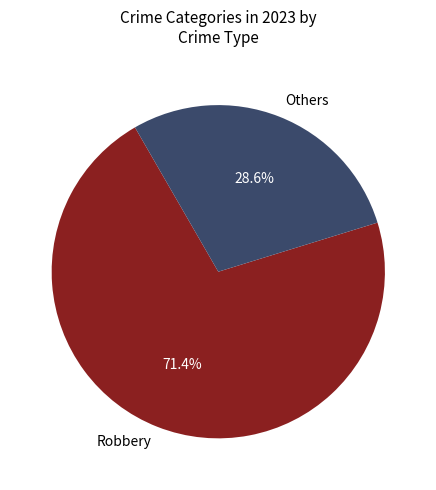

Approximately how many times larger is the value at Robbery compared to Others?

2.5